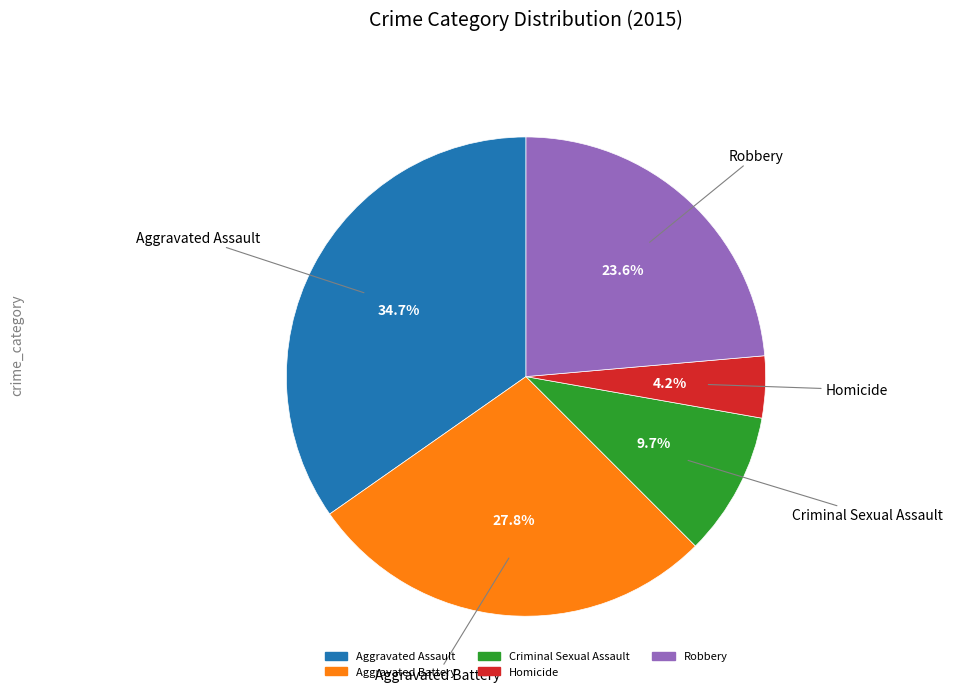

Count the number of slices in the pie.

5